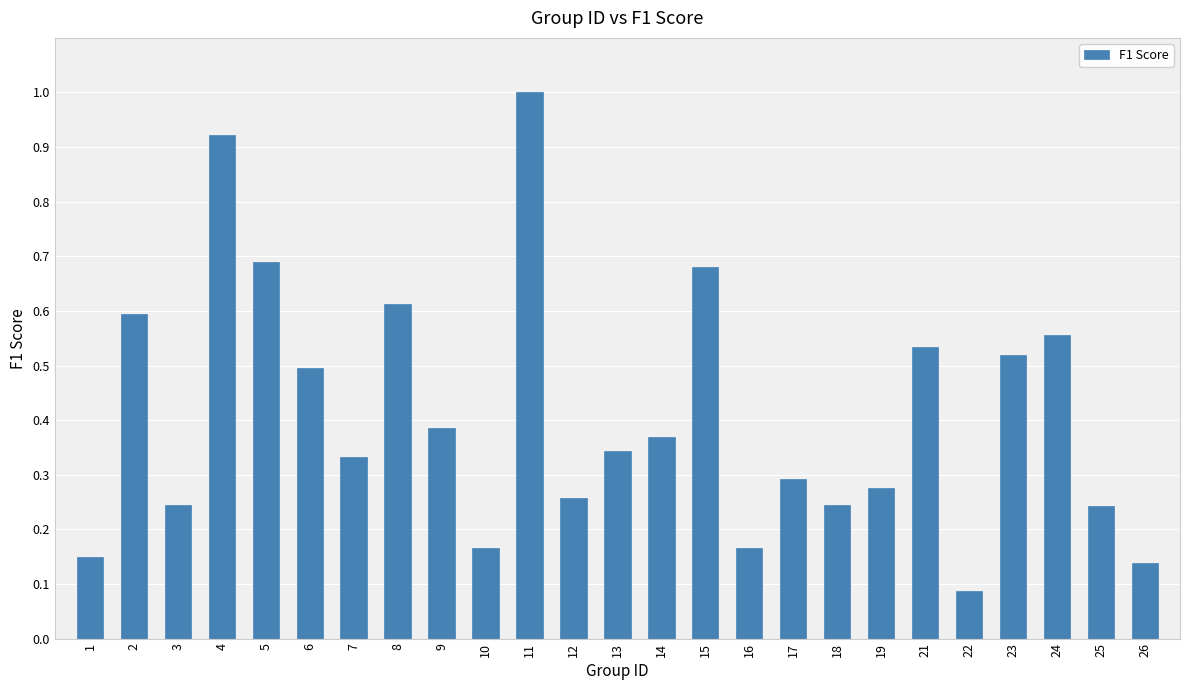

Between 18 and 16, which is larger?

18